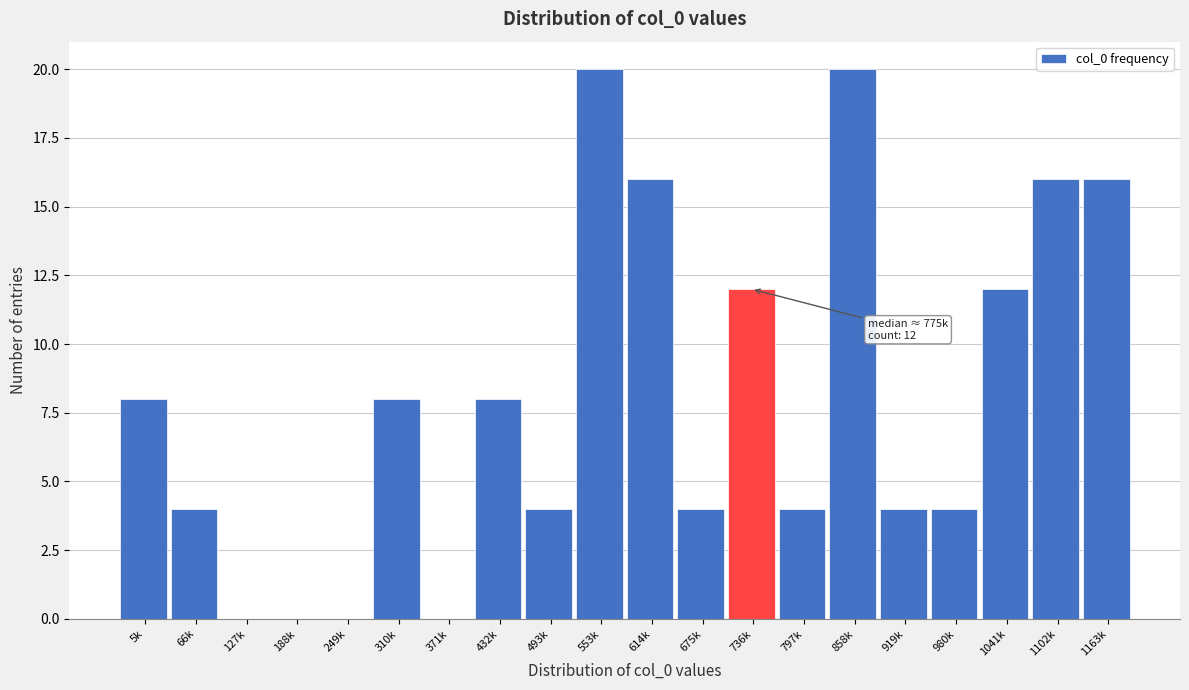

Reading left to right, what are all the values shown in this chart?

5k=8	66k=4	127k=0	188k=0	249k=0	310k=8	371k=0	432k=8	493k=4	553k=20	614k=16	675k=4	736k=12	797k=4	858k=20	919k=4	980k=4	1041k=12	1102k=16	1163k=16